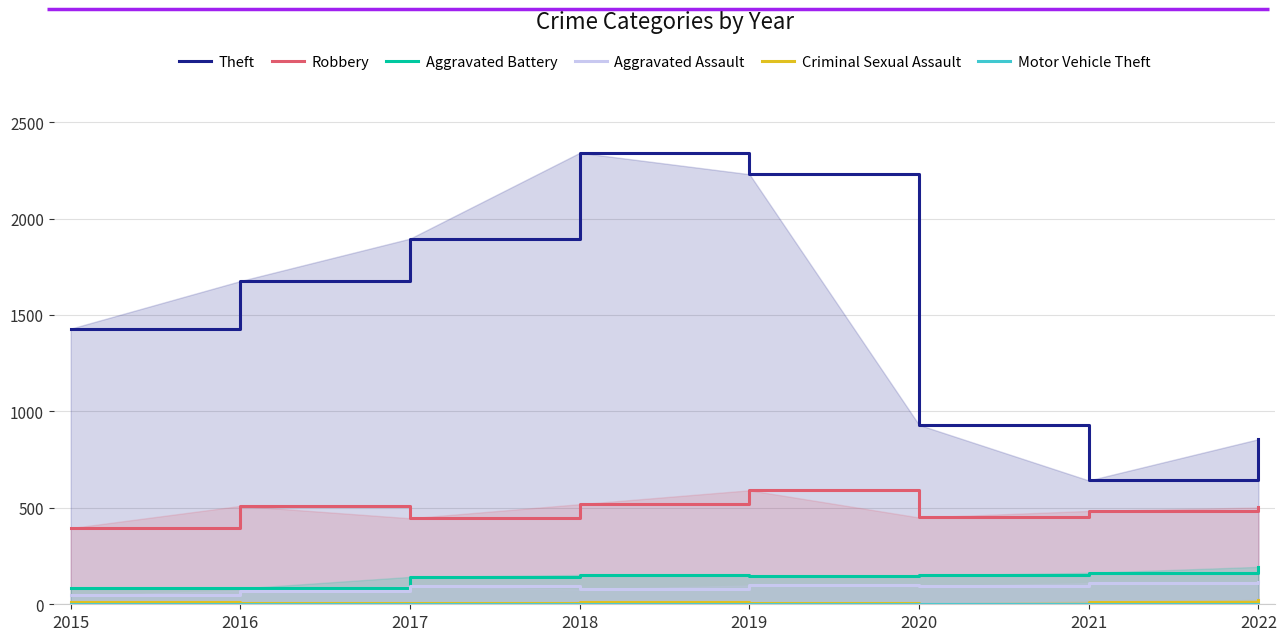

What is the lowest value of the Motor Vehicle Theft series?

1